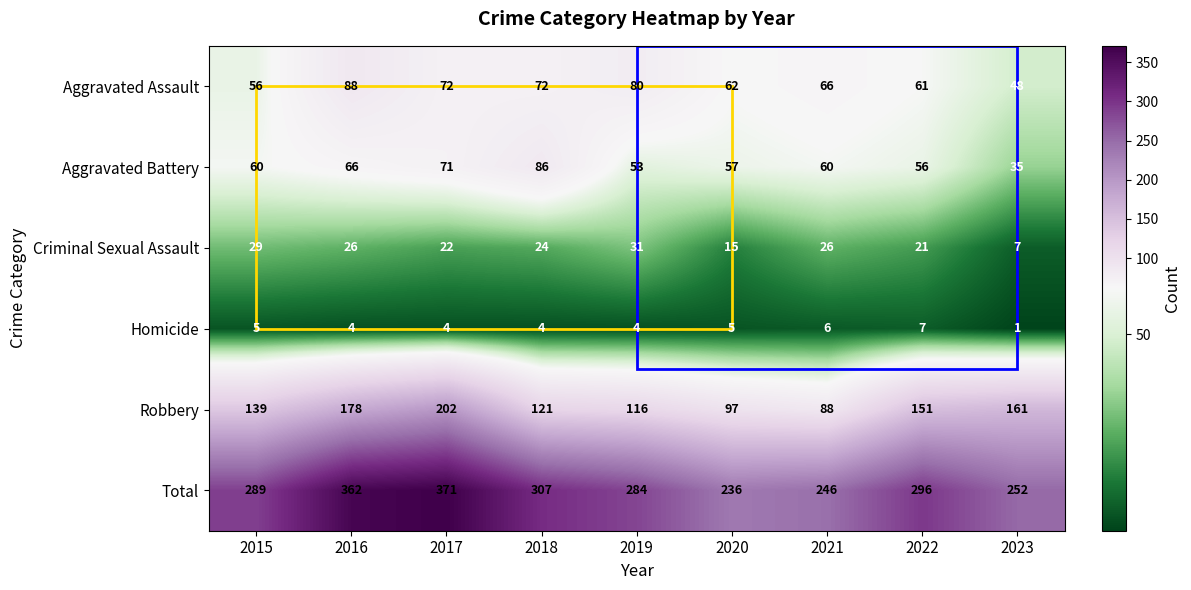

Which series changed the most between 2017 and 2019?

Total